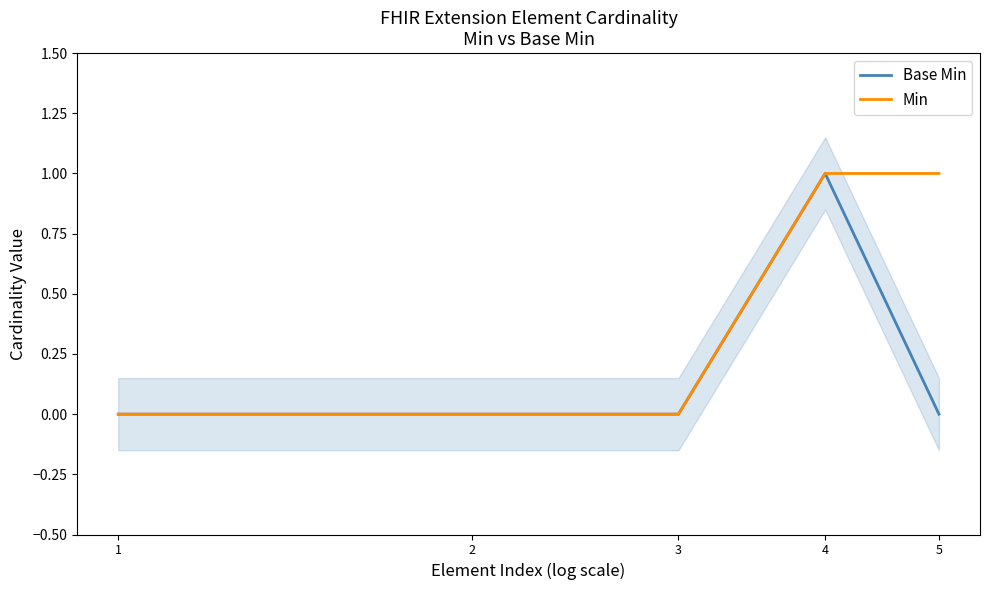

True or false: Min has a value of 1 at 4.

True